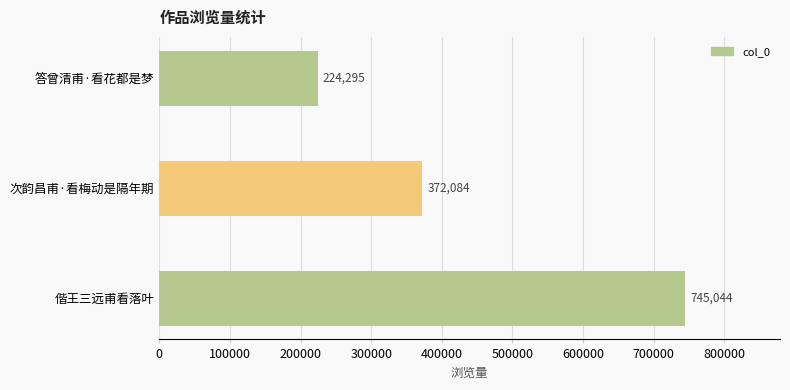

What is the sum of all values?

1341423